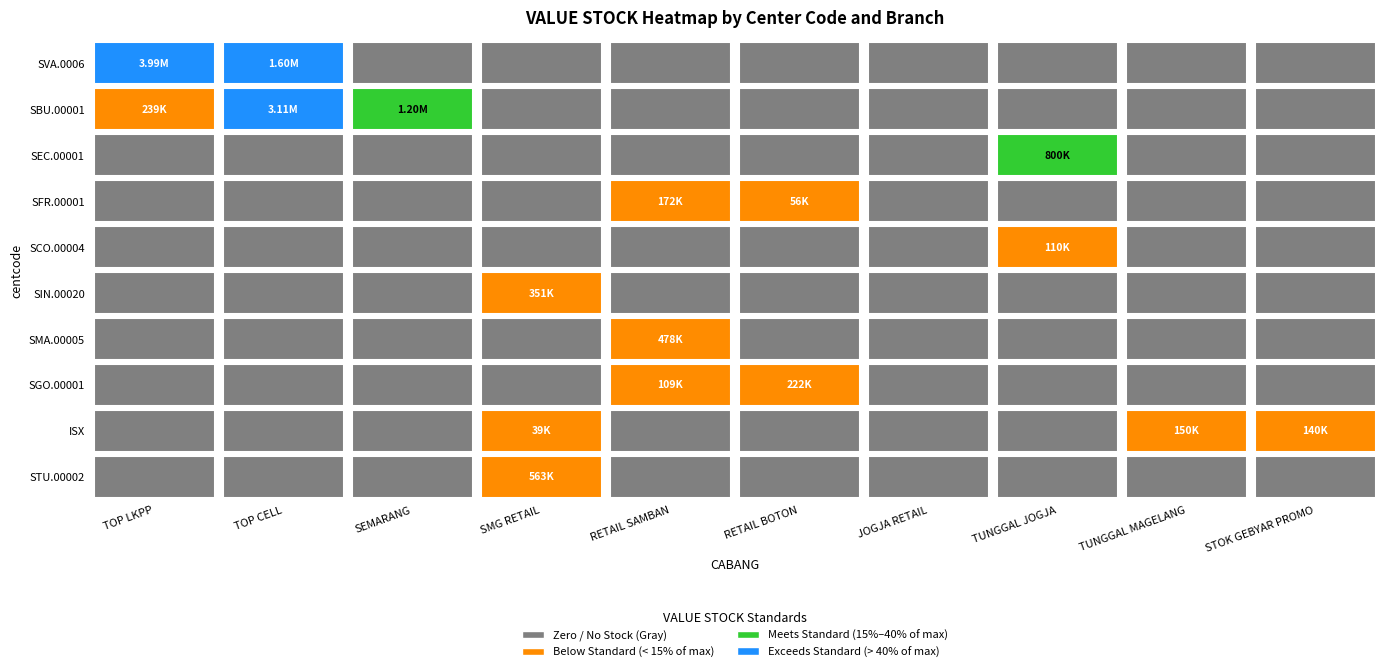

At which category does the chart reach its peak across all series?

TOP LKPP